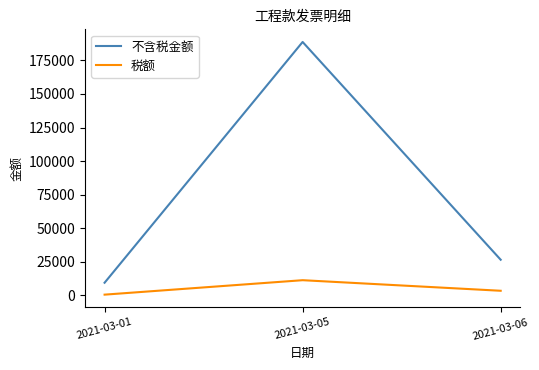

What is the maximum value shown in the chart?

188679.2